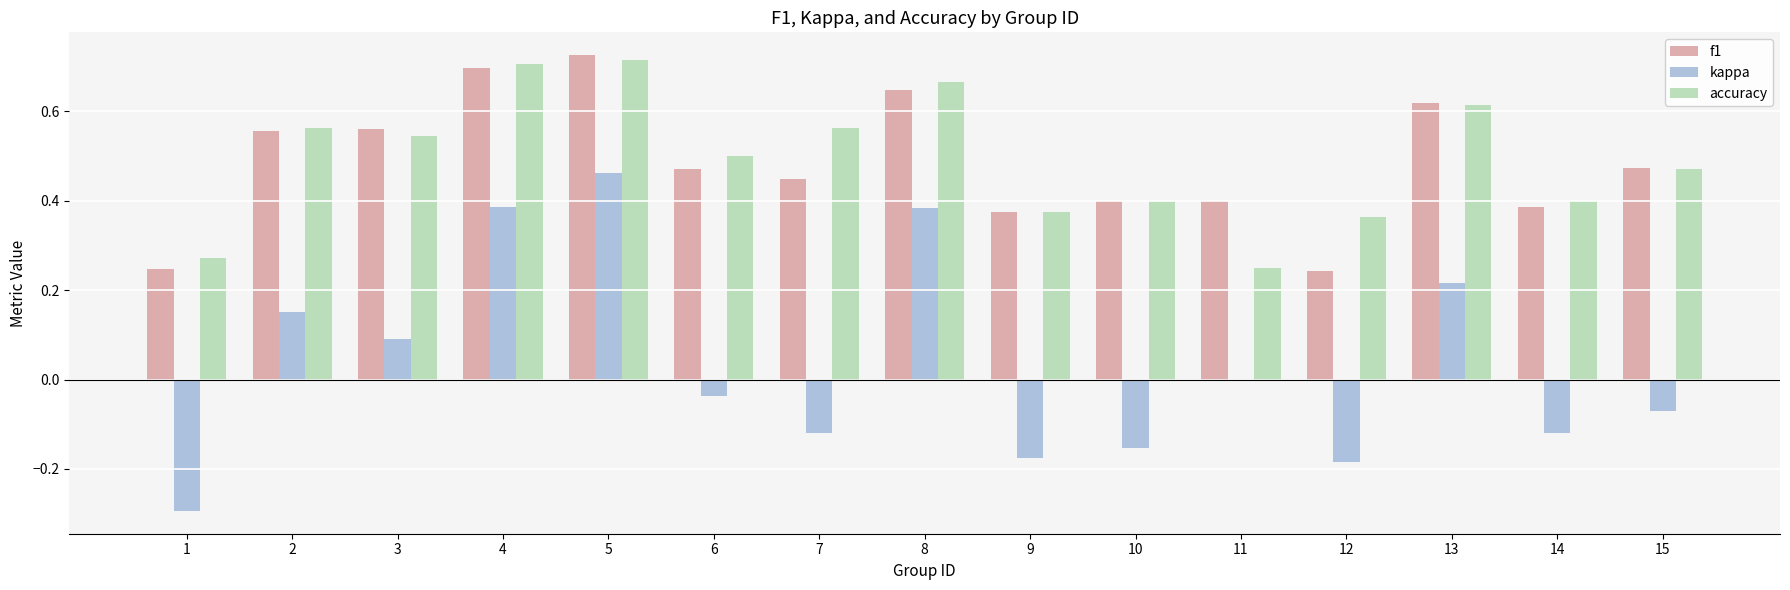

Which series changed the most between 1 and 7?

accuracy